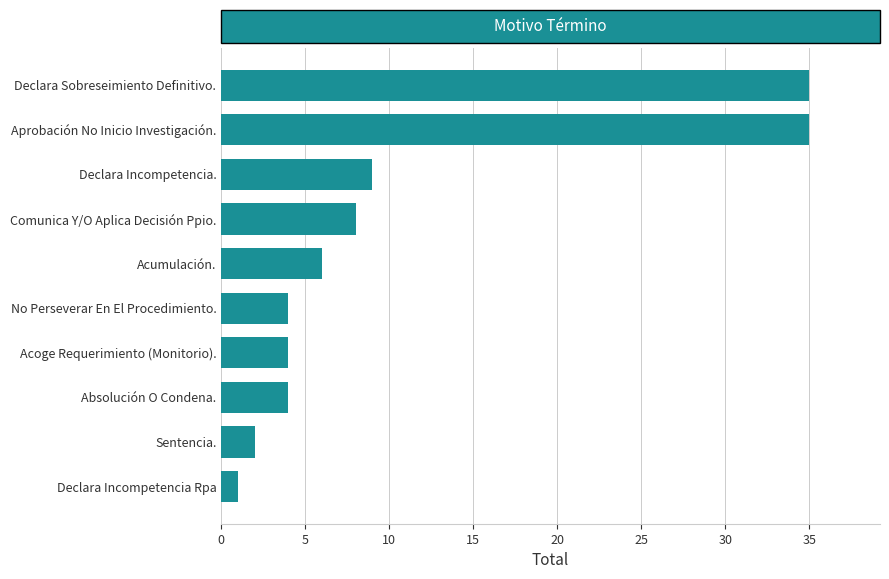

Between Declara Sobreseimiento Definitivo. and Acumulación., which is larger?

Declara Sobreseimiento Definitivo.